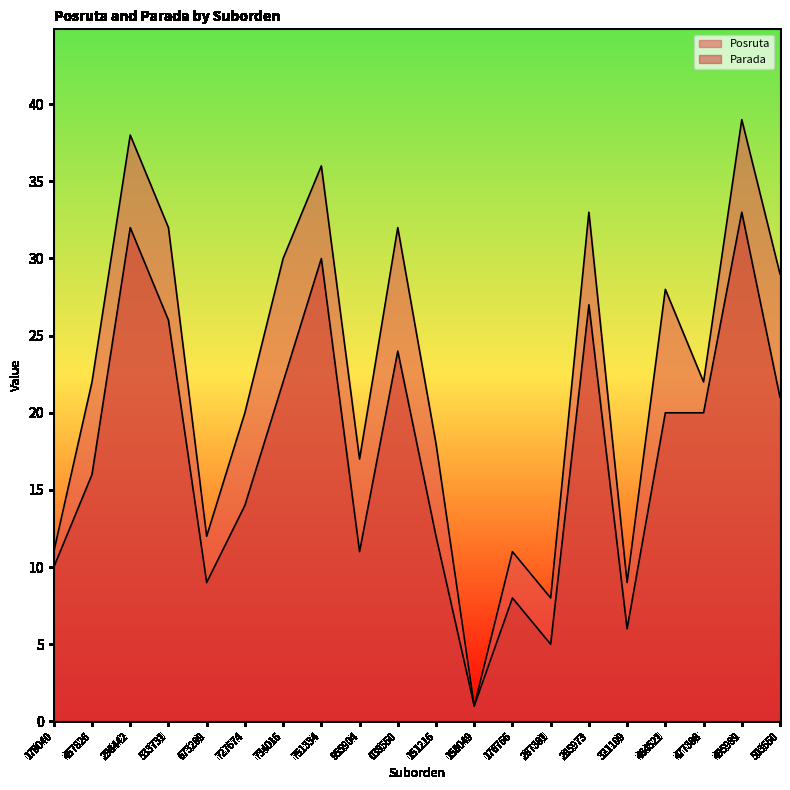

What is the minimum value for Parada?

1